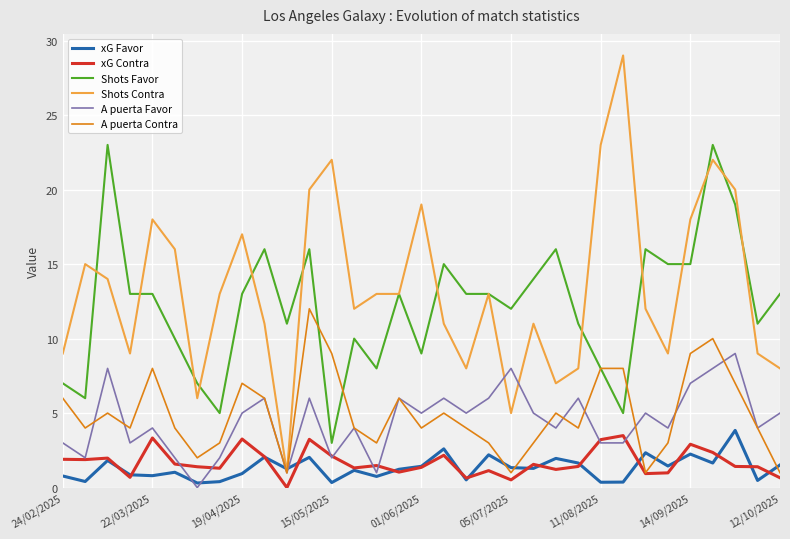

Which series has the largest range (max minus min)?

Shots Contra